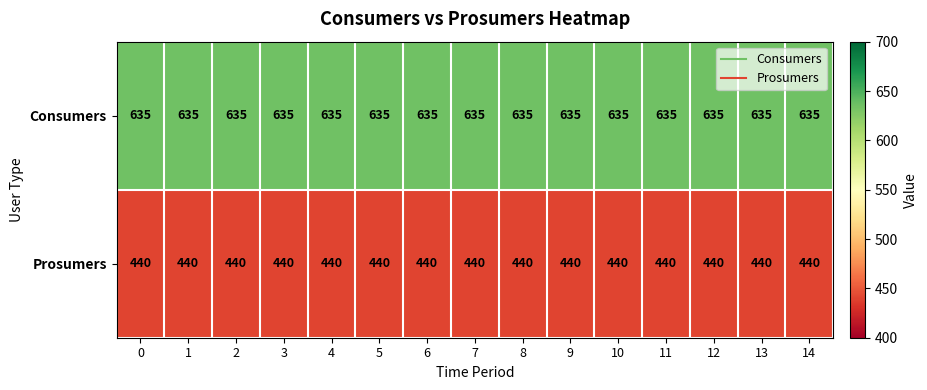

True or false: Consumers has a value of 635 at 13.

True